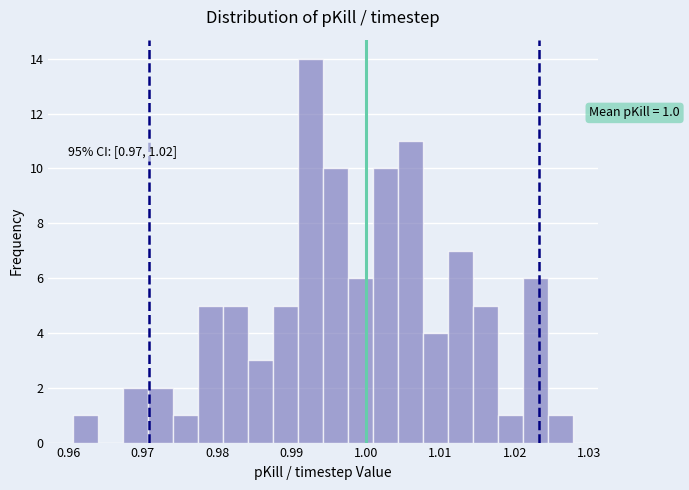

Read against the x-axis, roughly where is the centre of the tallest bar?

0.993